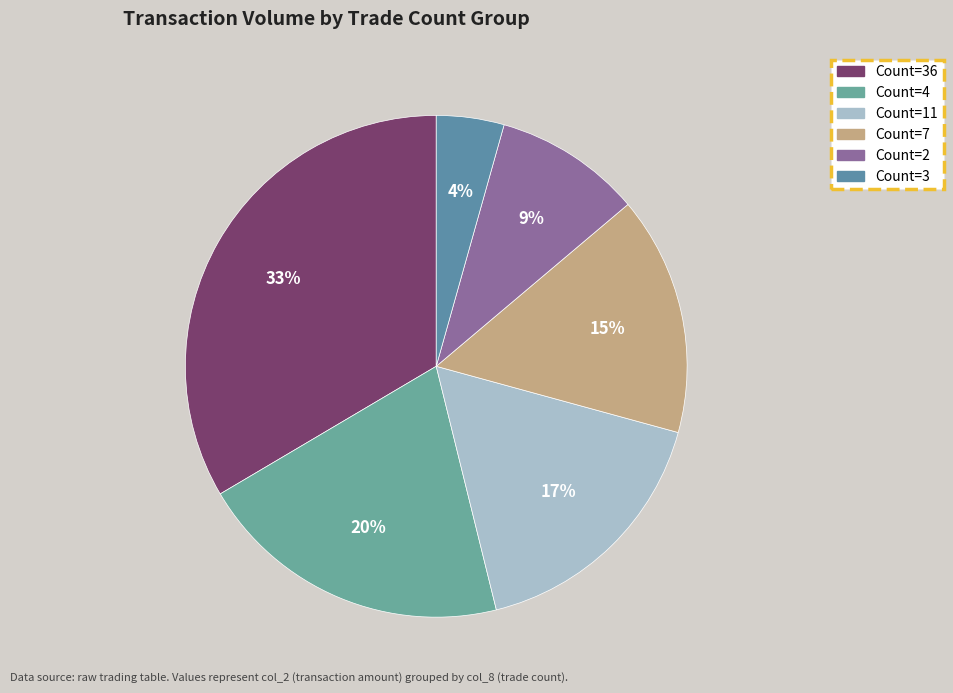

Count the number of slices in the pie.

6